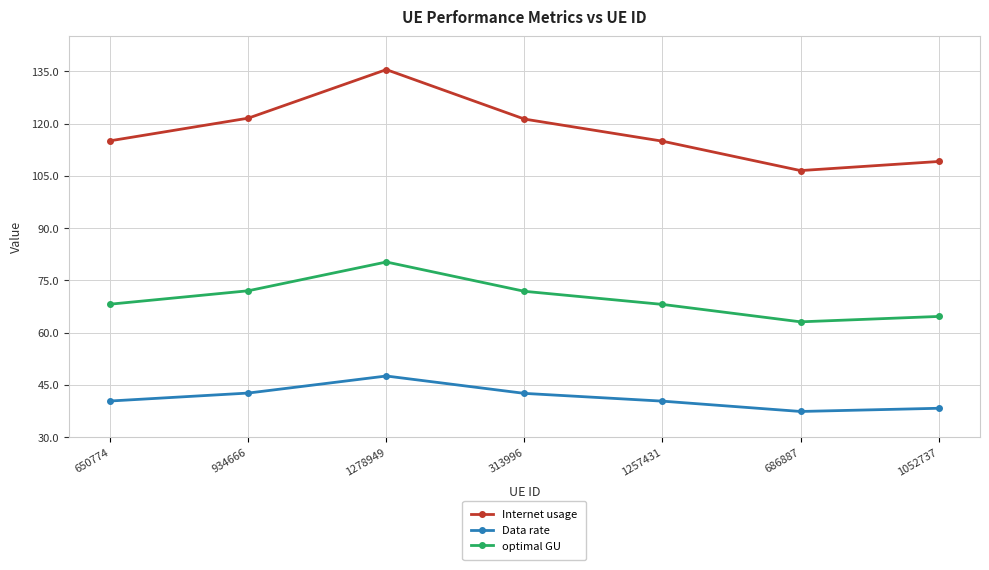

What is the average value of the Data rate series?

41.3